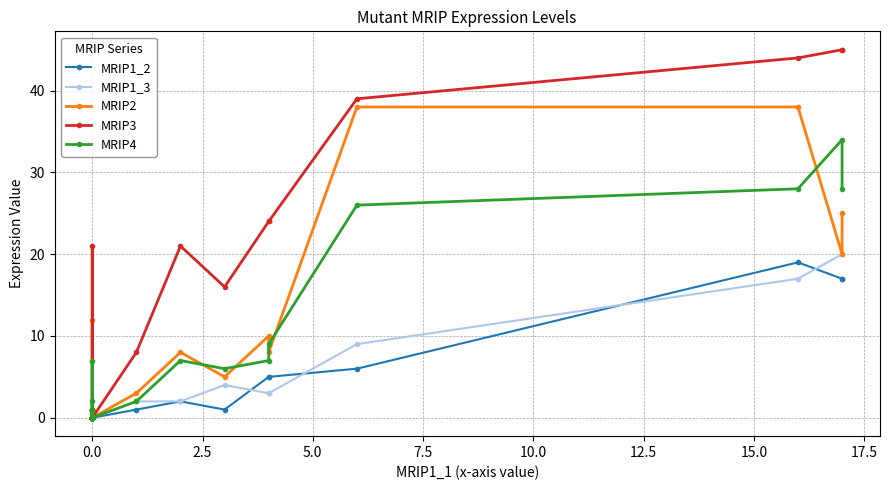

What is the label of the 11th point from the left?

10